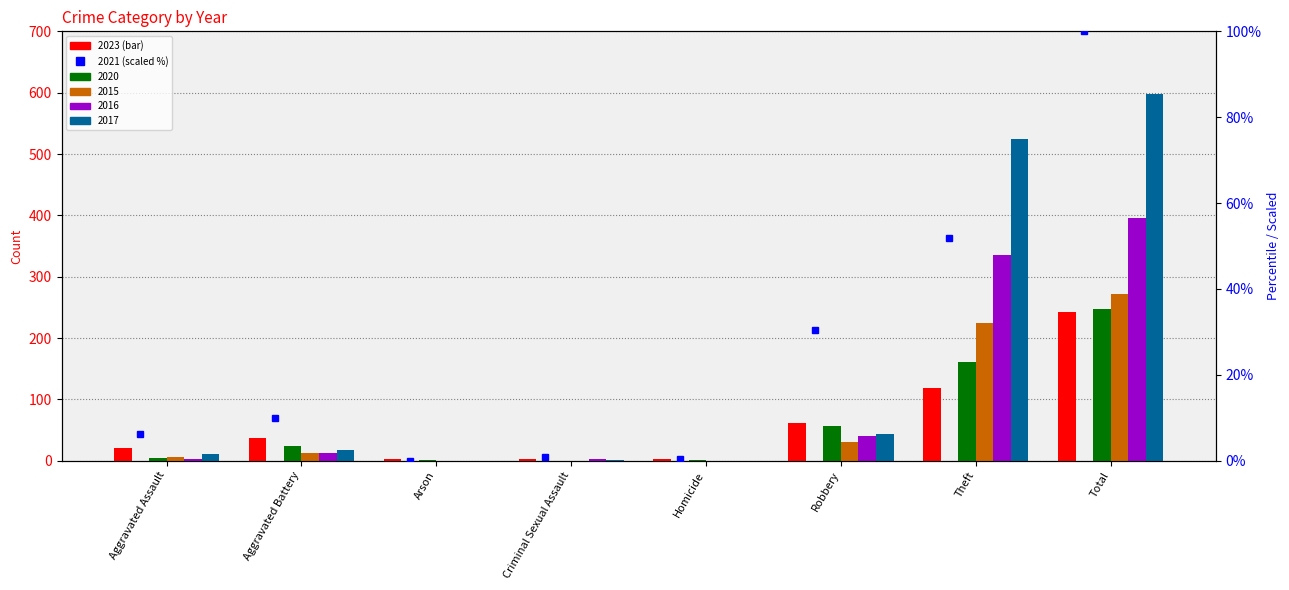

Reading left to right, list all the values displayed in this chart.

2023: 20.0	37.0	2.0	3.0	2.0	61.0	118.0	243.0
2021: 6.2	10.0	0.0	1.0	0.5	30.5	51.9	100.0
2020: 4.0	24.0	1.0	0.0	1.0	56.0	161.0	247.0
2015: 6.0	12.0	0.0	0.0	0.0	30.0	224.0	272.0
2016: 3.0	13.0	0.0	2.0	0.0	41.0	336.0	395.0
2017: 11.0	17.0	0.0	1.0	0.0	44.0	525.0	598.0